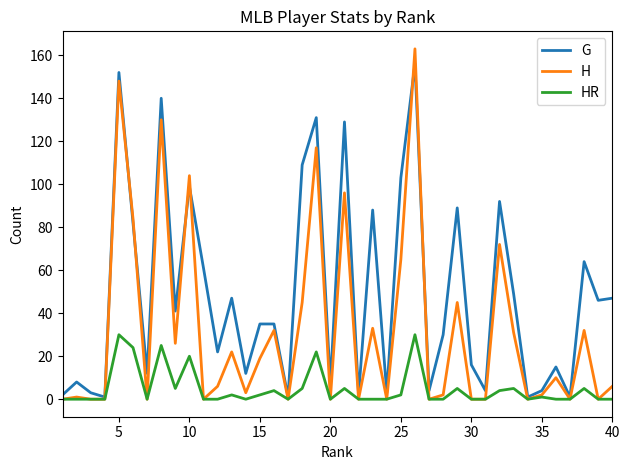

What are all the series names shown in the legend?

G, H, HR